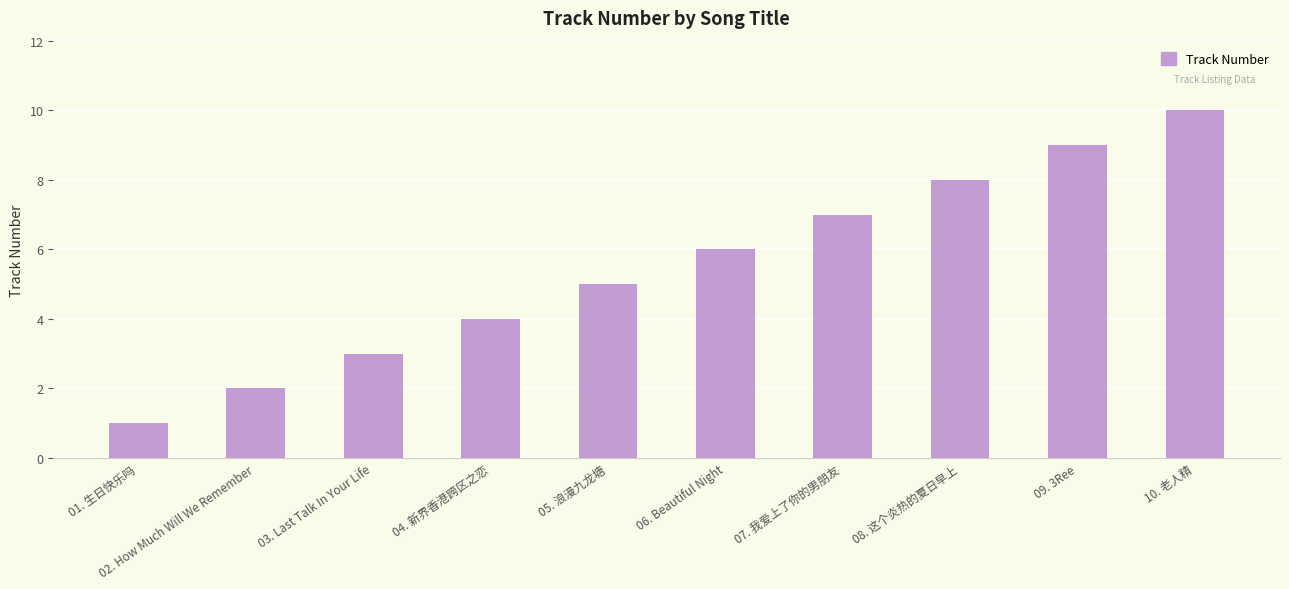

What is the ratio of the value at 08. 这个炎热的夏日早上 to the value at 01. 生日快乐吗?

8.0